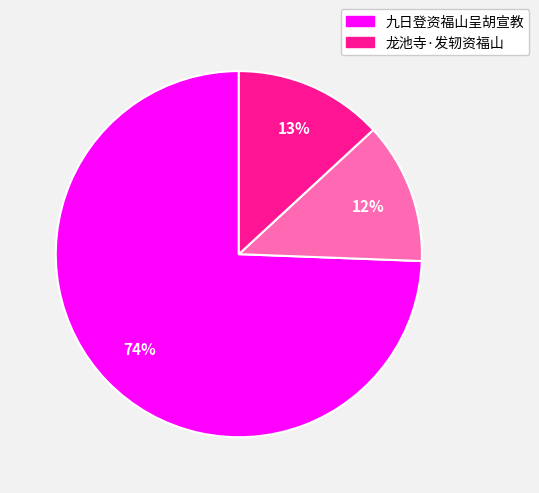

Does any single category account for the majority?

Yes